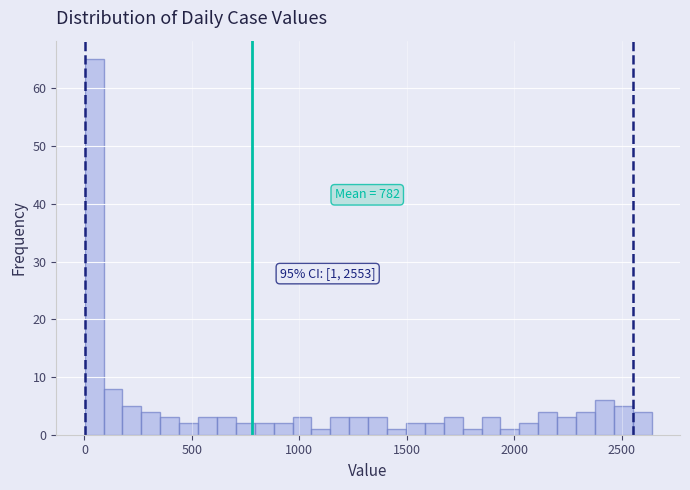

Read against the x-axis, roughly where is the centre of the tallest bar?

50